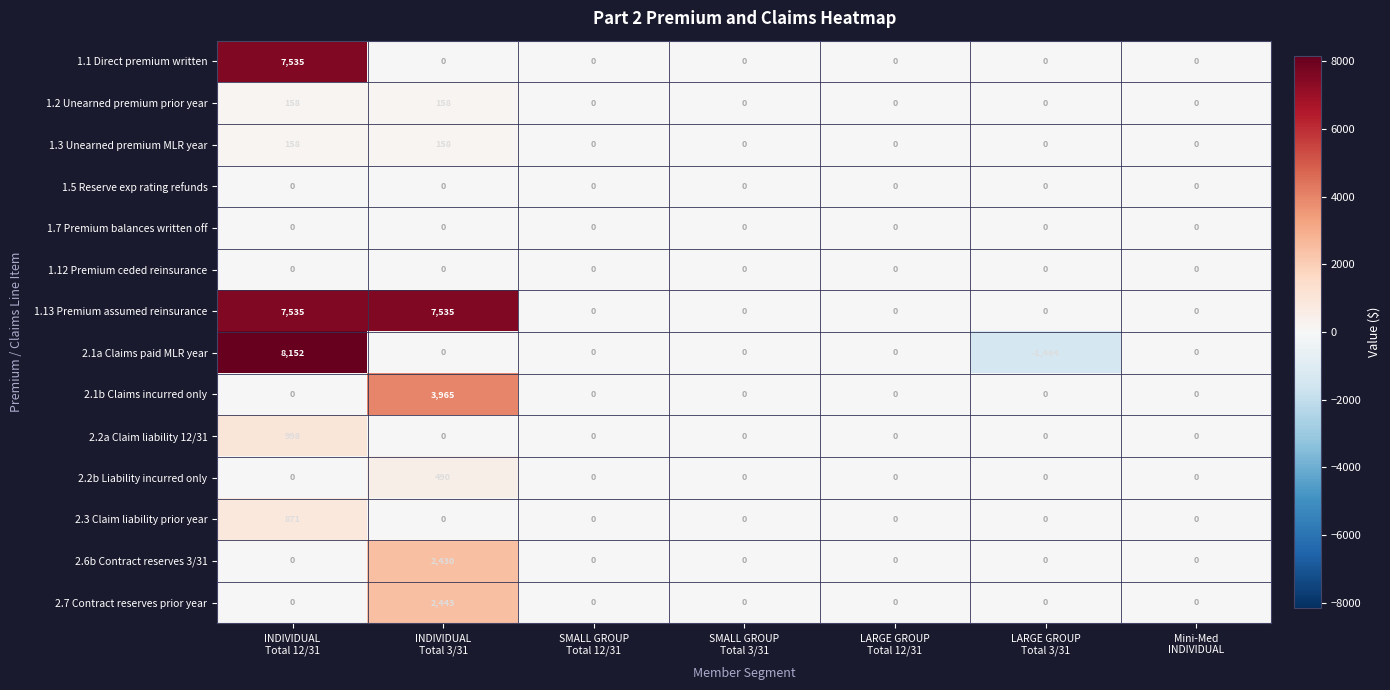

Which series has the largest total across all categories?

1.13 Premium assumed reinsurance